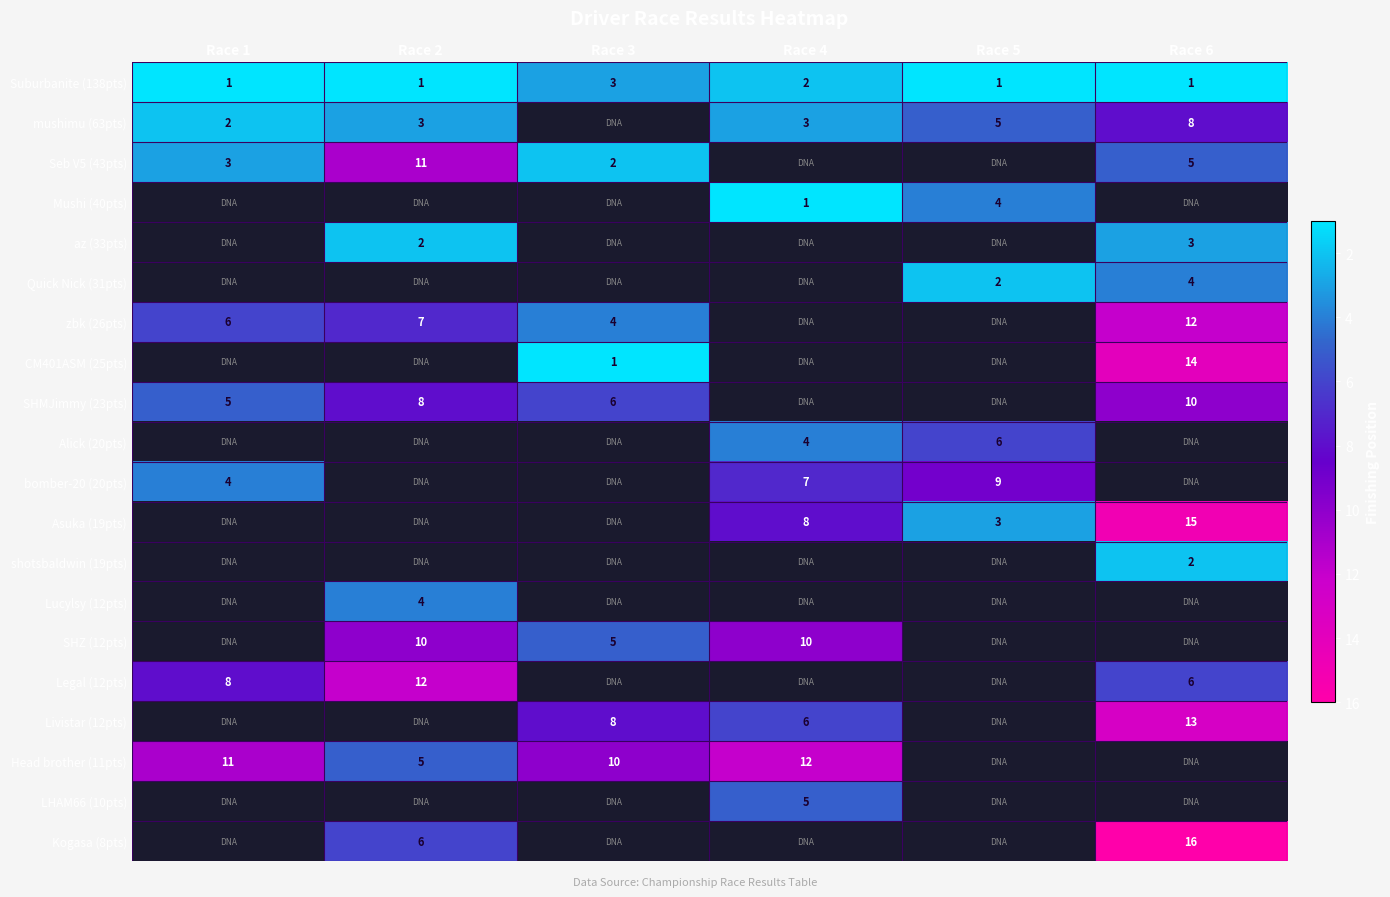

What is the sum of the Alick (20pts) values at Race 4 and Race 5?

10